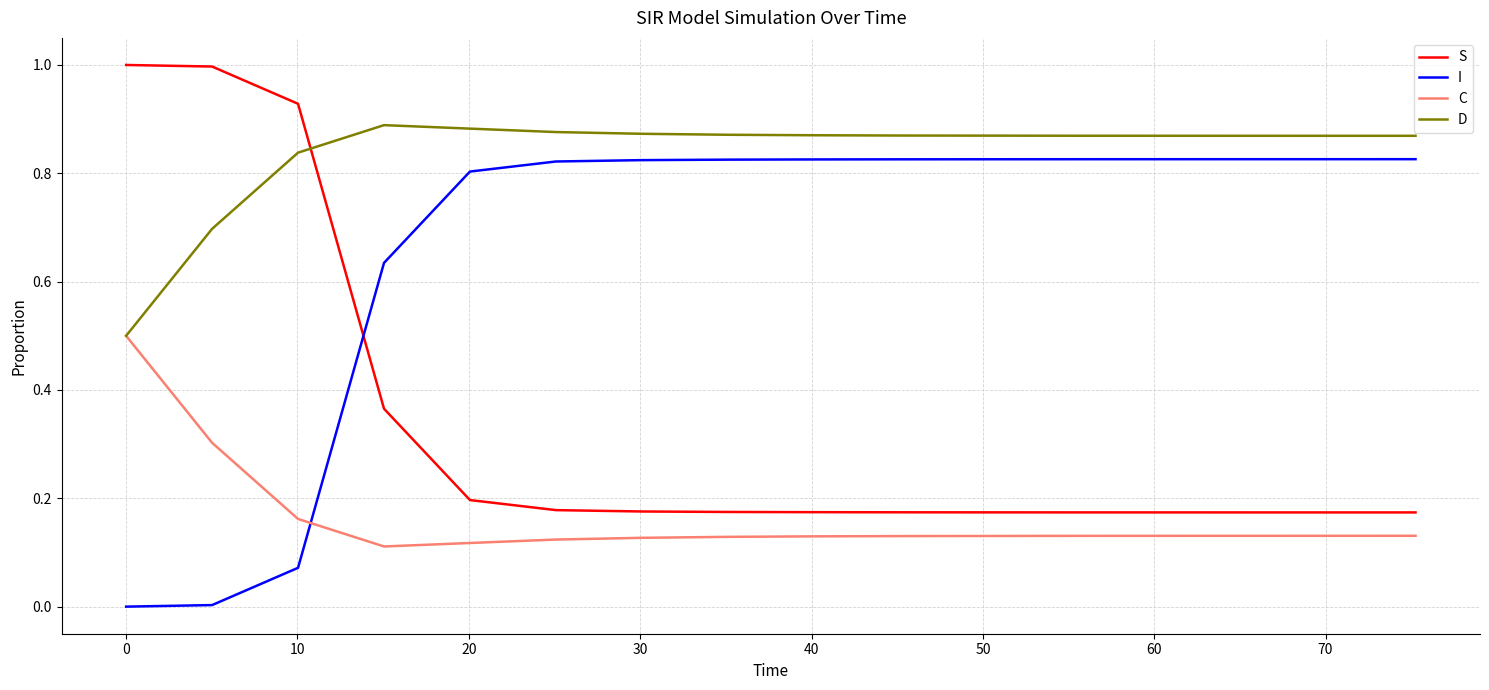

Which series has the largest total across all categories?

D